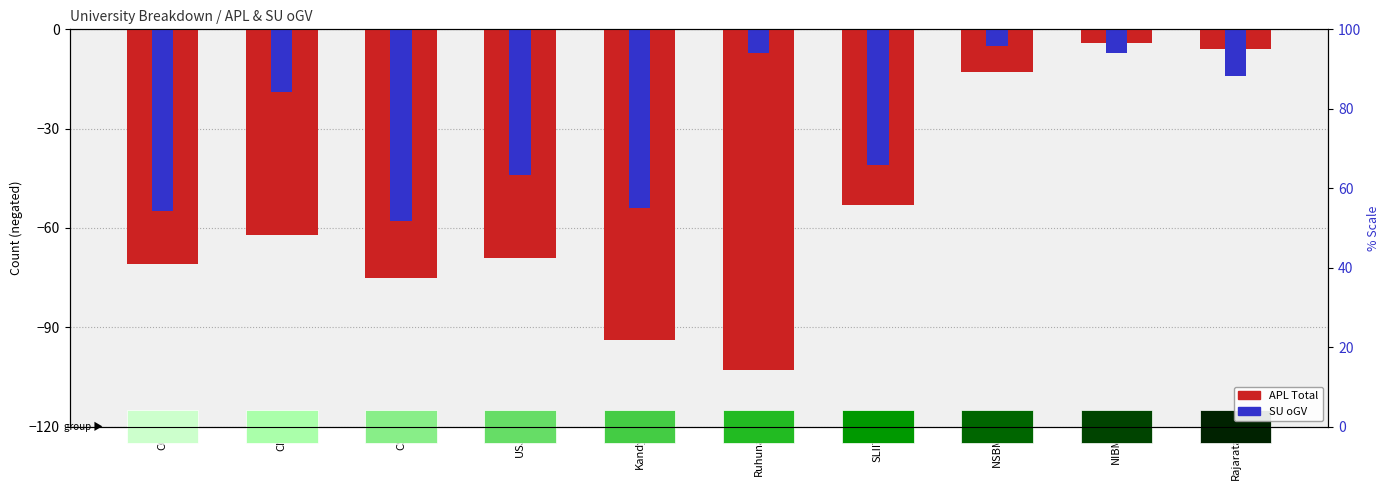

Rank the series by their maximum value, from lowest to highest.

SU oGV, APL Total